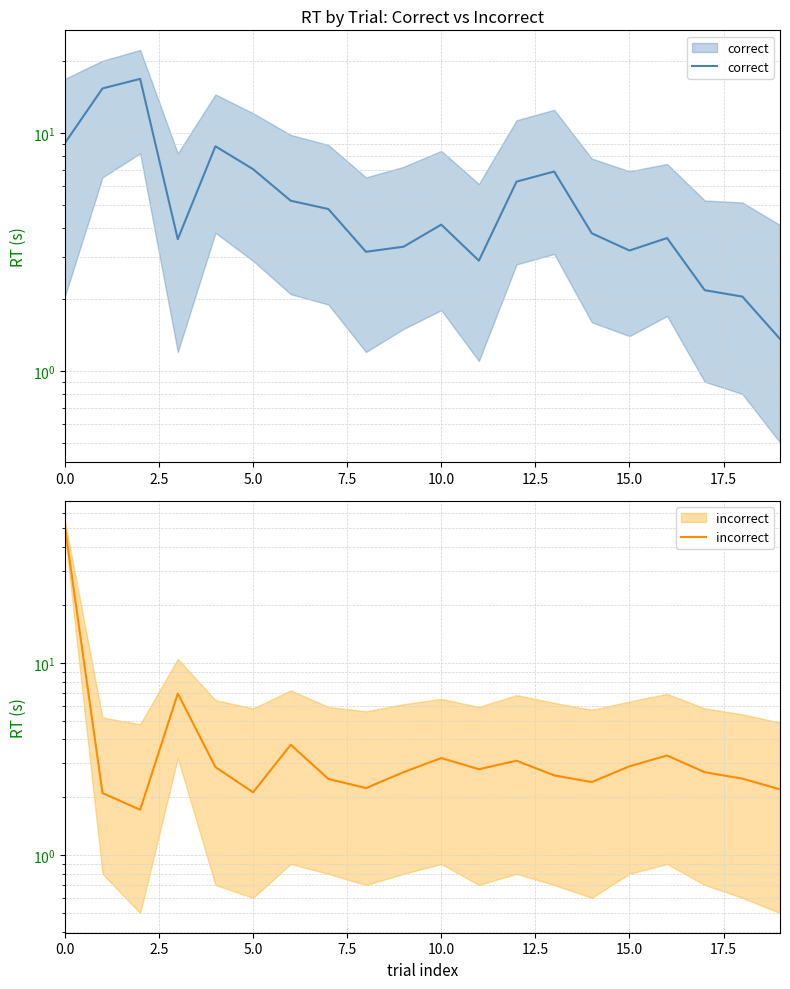

List the series in order of their peak value, highest first.

incorrect, correct